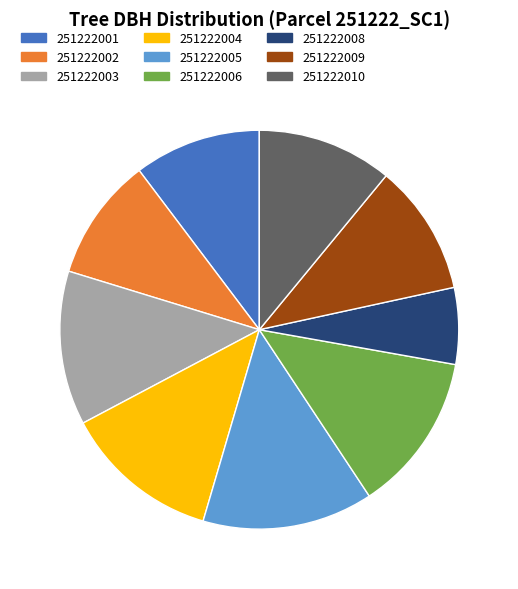

Does any single category account for the majority?

No